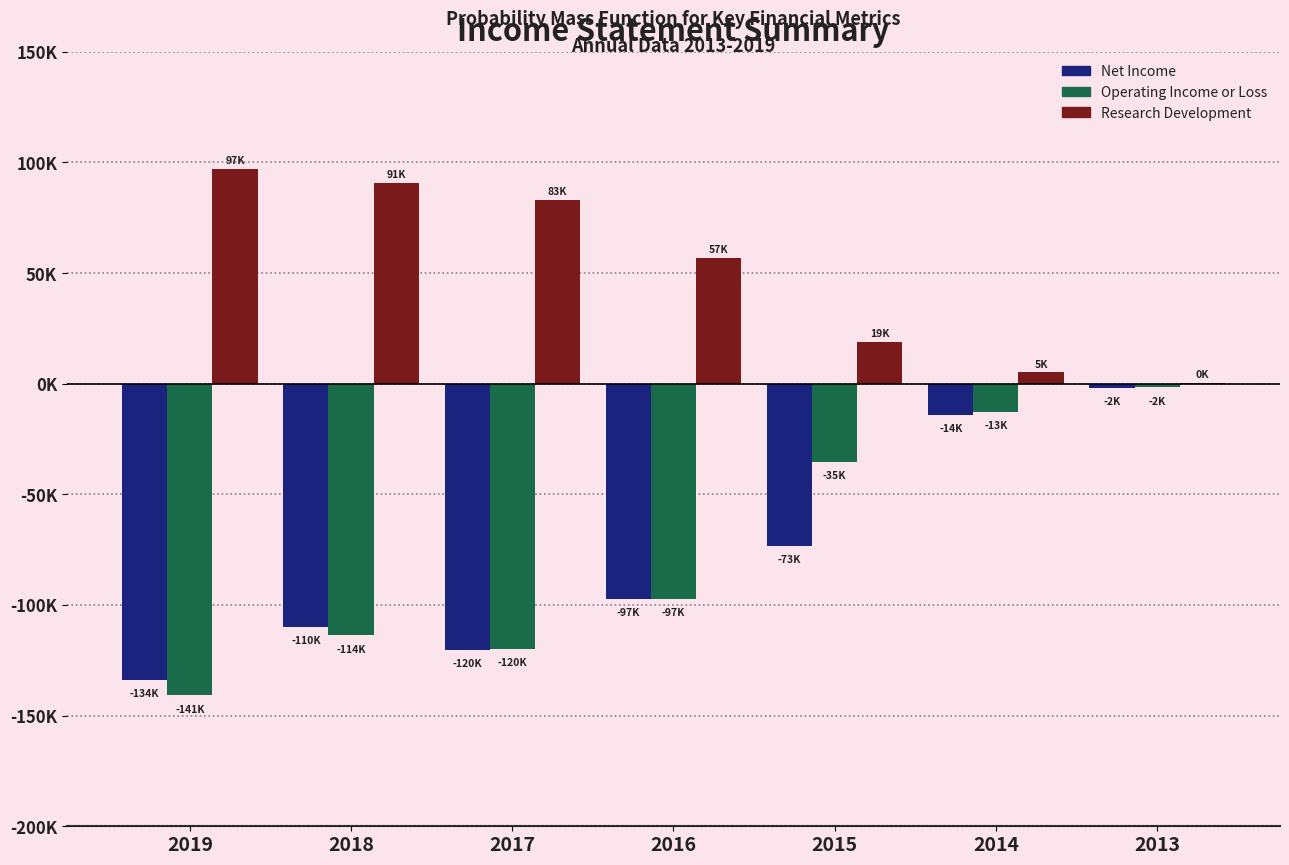

Does the chart contain stacked bars?

No